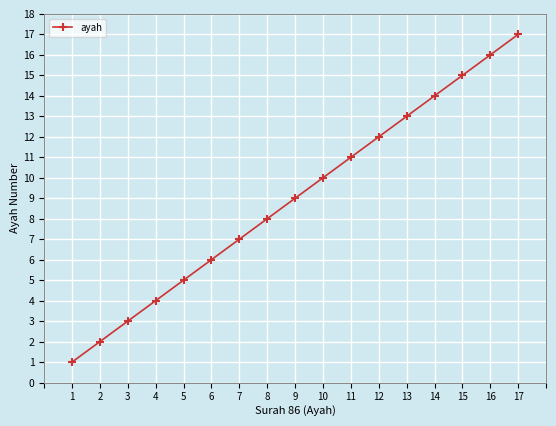

What is the value of the 5th point from the left?

5